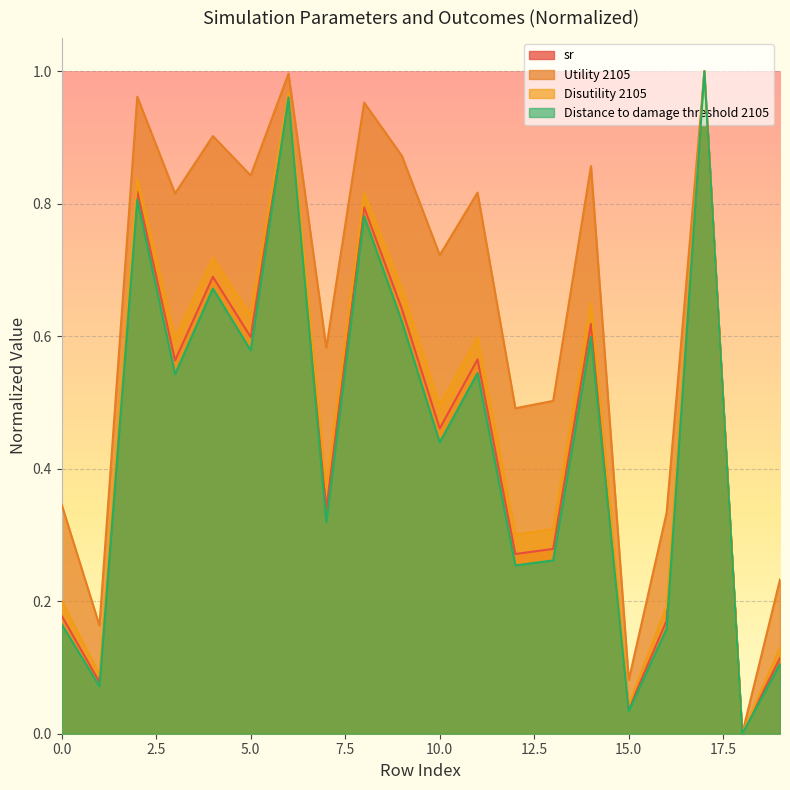

List the labels in order of Utility 2105 value, smallest first.

18, 15, 1, 19, 16, 0, 12, 13, 7, 10, 3, 11, 5, 14, 9, 4, 8, 2, 6, 17